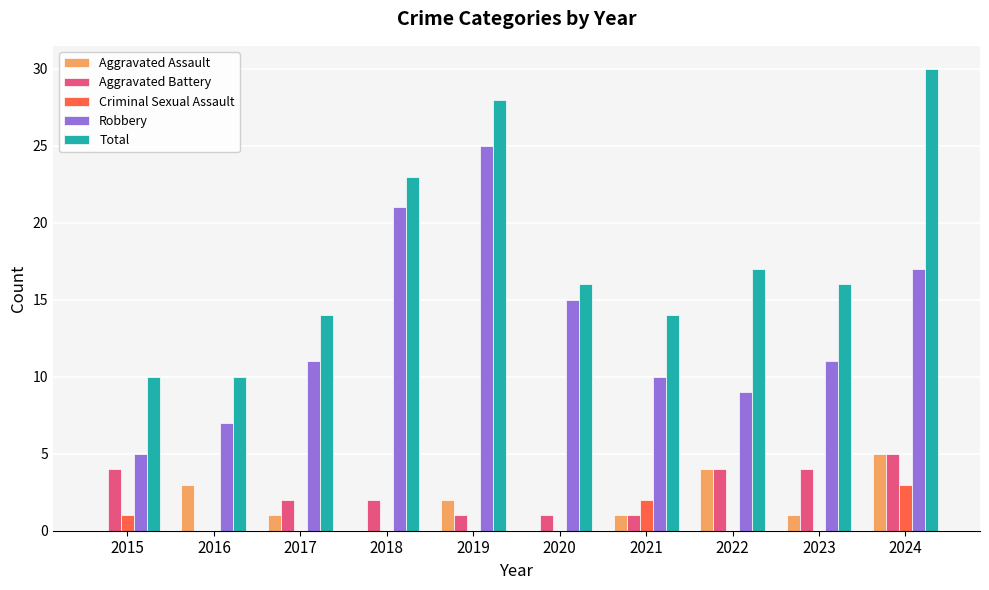

At which category is the sum across all series the highest?

2024